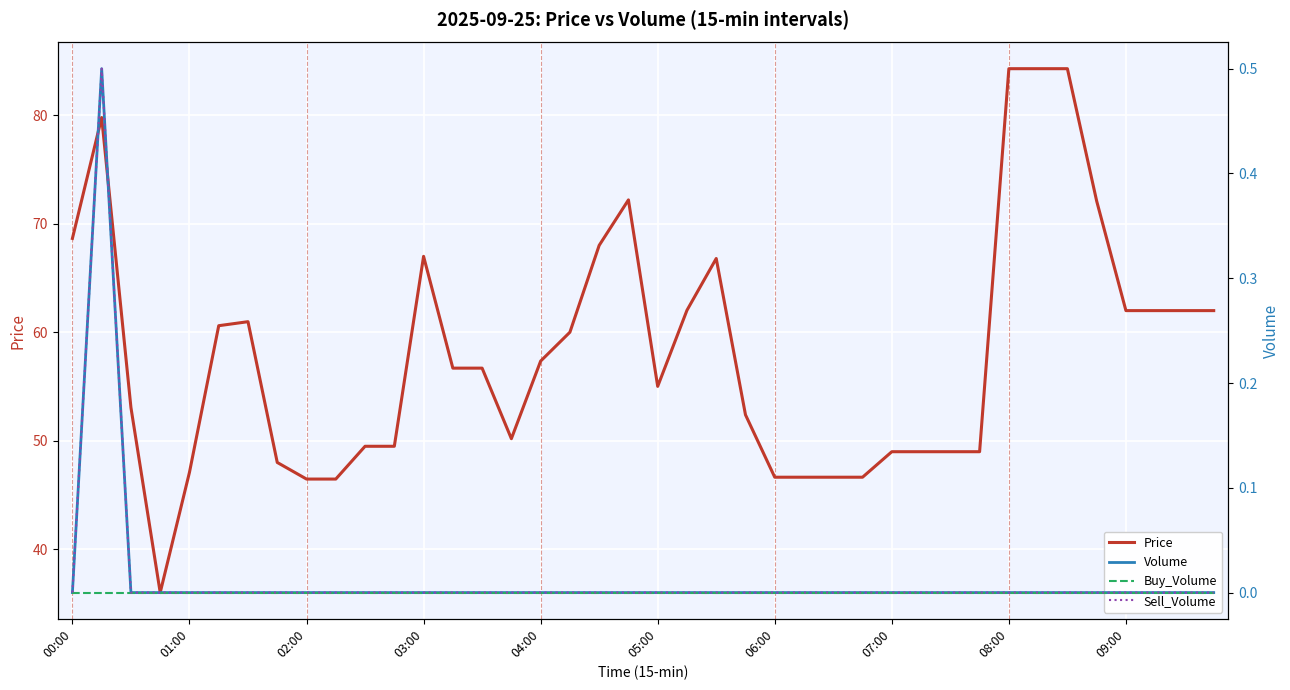

Reading left to right, transcribe all the data shown in this chart.

Price: 68.7	79.8	53.1	36.0	47.1	60.6	61.0	48.0	46.5	46.5	49.5	49.5	67.0	56.7	56.7	50.2	57.4	60.0	68.0	72.2	55.0	62.0	66.8	52.4	46.6	46.6	46.6	46.6	49.0	49.0	49.0	49.0	84.3	84.3	84.3	72.1	62.0	62.0	62.0	62.0
Volume: 0.0	0.5	0.0	0.0	0.0	0.0	0.0	0.0	0.0	0.0	0.0	0.0	0.0	0.0	0.0	0.0	0.0	0.0	0.0	0.0	0.0	0.0	0.0	0.0	0.0	0.0	0.0	0.0	0.0	0.0	0.0	0.0	0.0	0.0	0.0	0.0	0.0	0.0	0.0	0.0
Buy_Volume: 0.0	0.0	0.0	0.0	0.0	0.0	0.0	0.0	0.0	0.0	0.0	0.0	0.0	0.0	0.0	0.0	0.0	0.0	0.0	0.0	0.0	0.0	0.0	0.0	0.0	0.0	0.0	0.0	0.0	0.0	0.0	0.0	0.0	0.0	0.0	0.0	0.0	0.0	0.0	0.0
Sell_Volume: 0.0	0.5	0.0	0.0	0.0	0.0	0.0	0.0	0.0	0.0	0.0	0.0	0.0	0.0	0.0	0.0	0.0	0.0	0.0	0.0	0.0	0.0	0.0	0.0	0.0	0.0	0.0	0.0	0.0	0.0	0.0	0.0	0.0	0.0	0.0	0.0	0.0	0.0	0.0	0.0